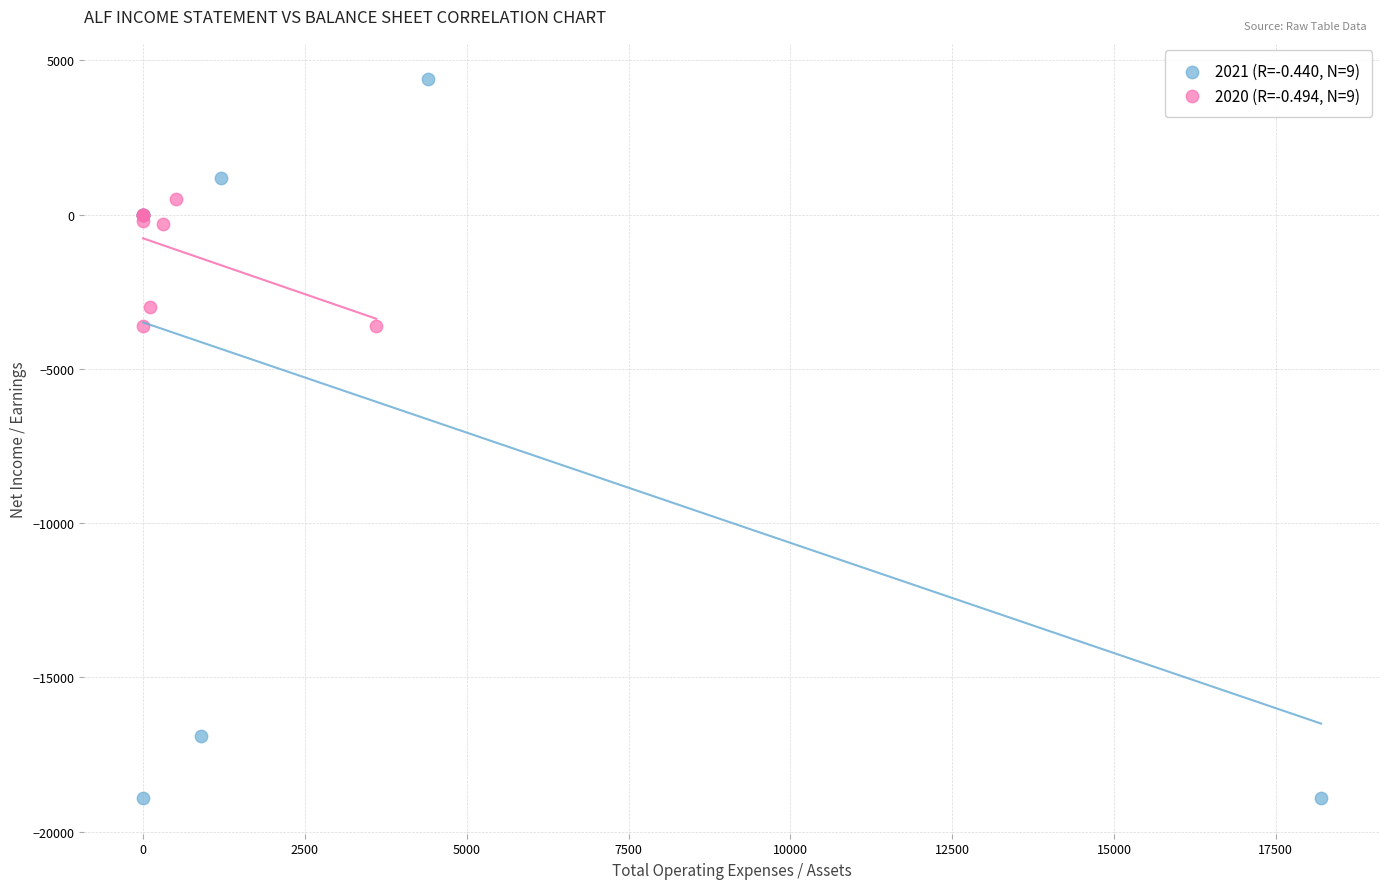

Which series has the largest Y range (max minus min)?

2021 (R=-0.440, N=9)